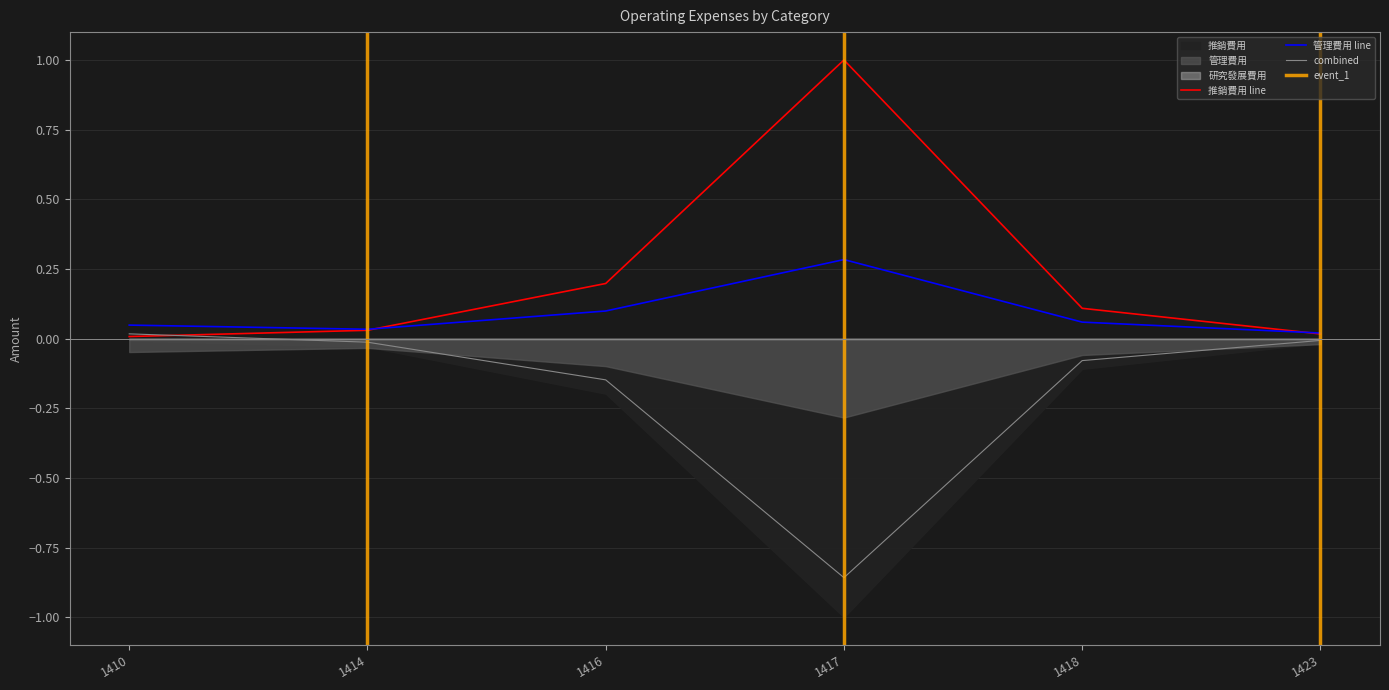

What is the sum of the 管理費用 values at 1417 and 1414?

0.3